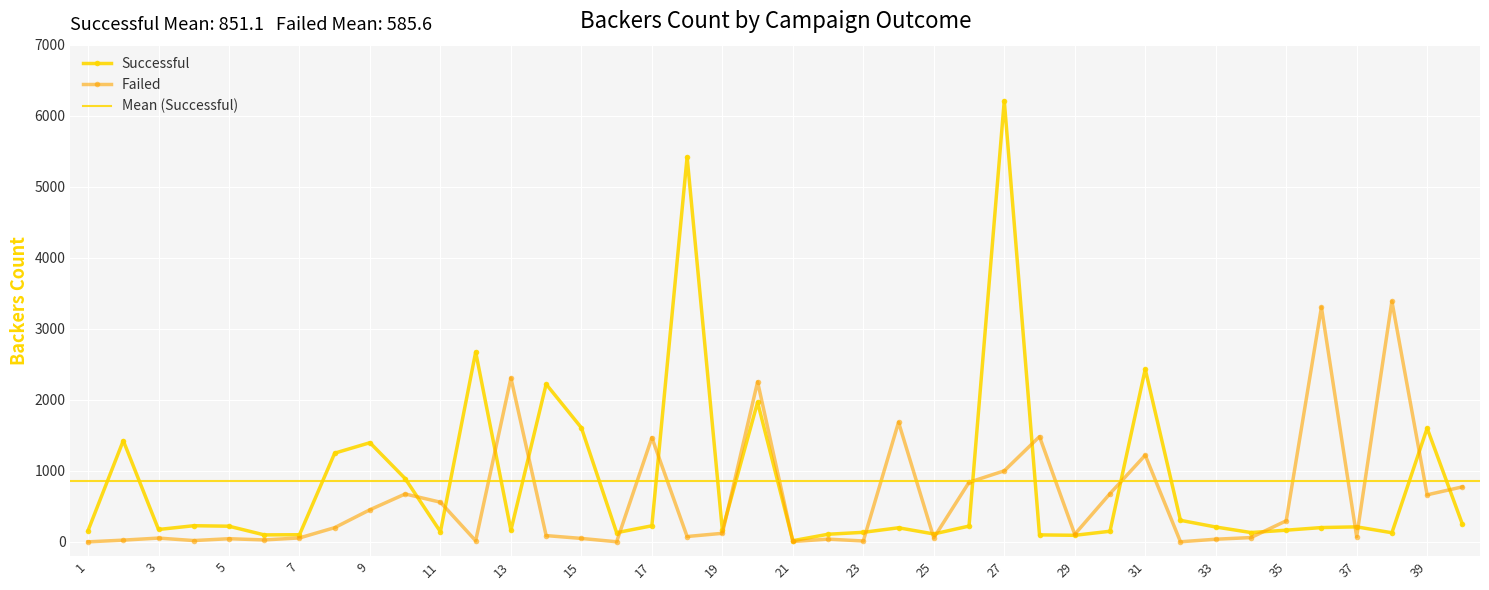

How many intersections are there between Failed and Successful?

19